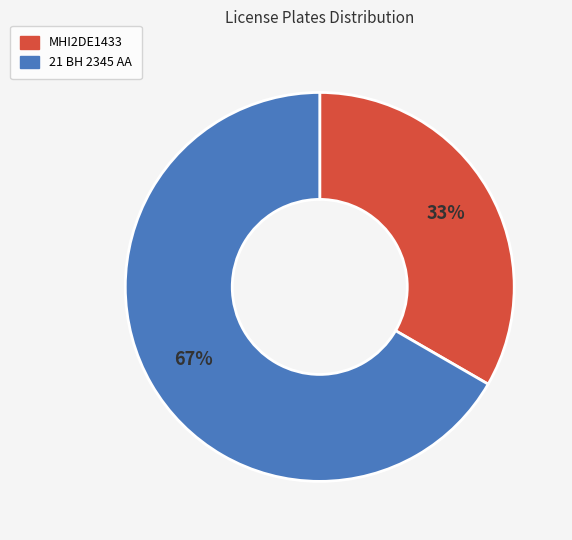

Rank the categories by value from lowest to highest.

MHI2DE1433, 21 BH 2345 AA